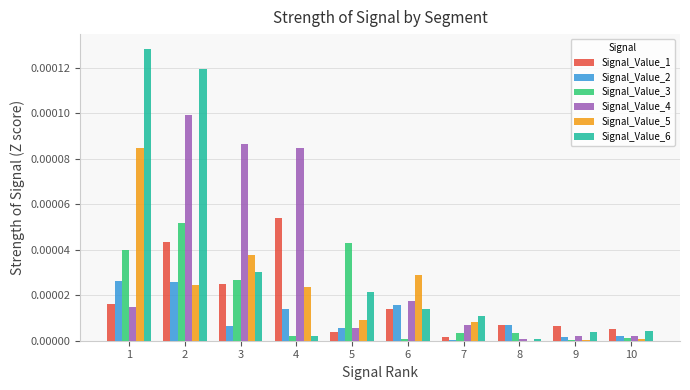

What are all the series names shown in the legend?

Signal_Value_1, Signal_Value_2, Signal_Value_3, Signal_Value_4, Signal_Value_5, Signal_Value_6